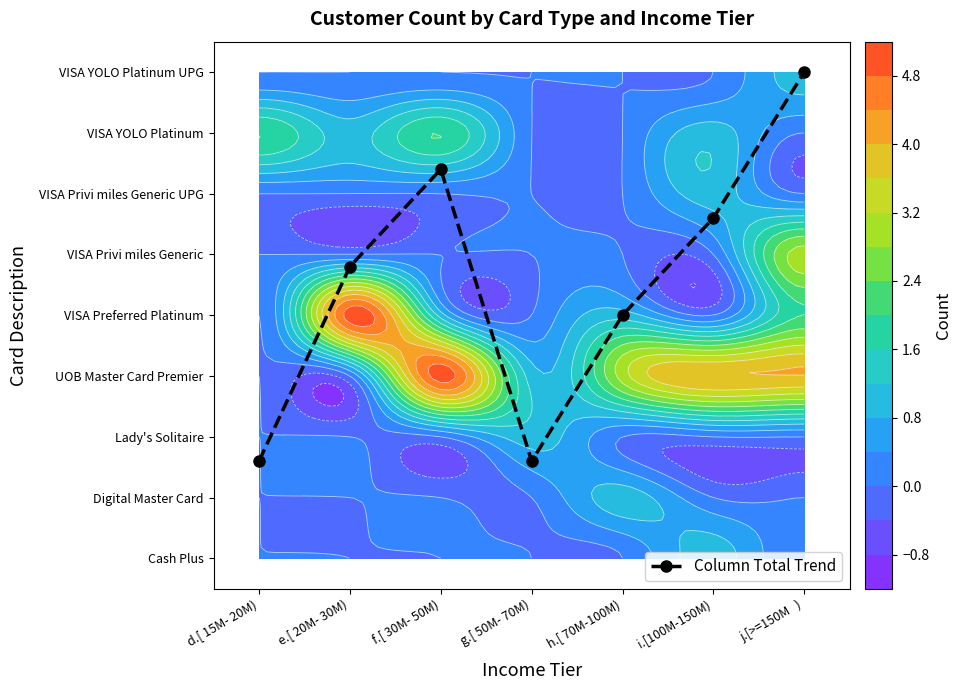

Rank the categories by value from highest to lowest.

j.[>=150M   ), f.[ 30M- 50M), i.[100M-150M), e.[ 20M- 30M), h.[ 70M-100M), d.[ 15M- 20M), g.[ 50M- 70M)